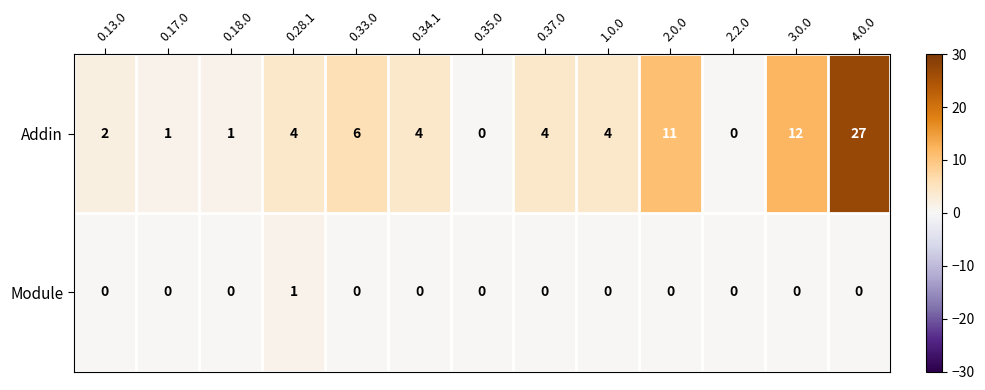

Rank the series by their maximum value, from highest to lowest.

Addin, Module